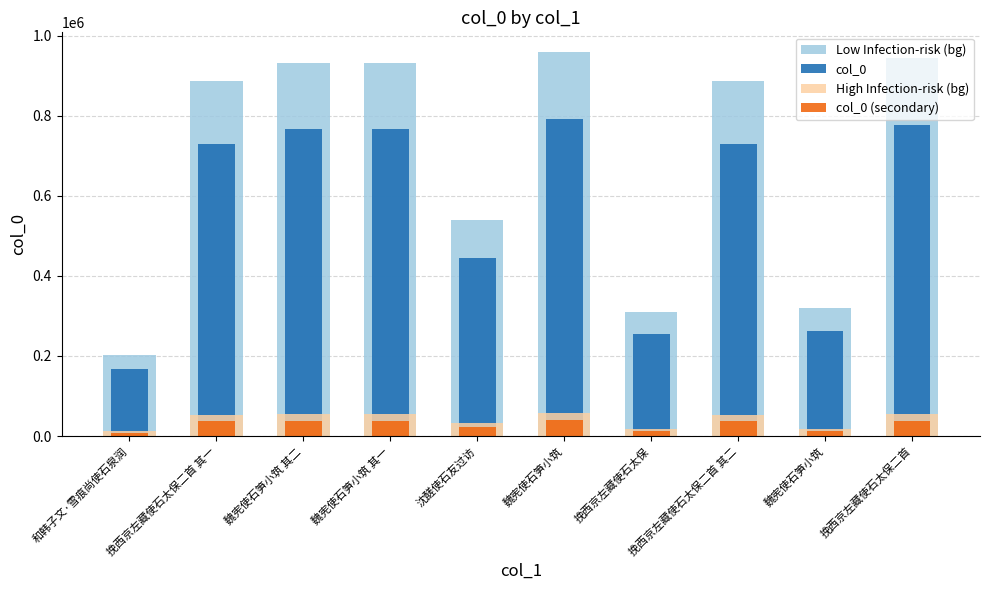

What is the value of the col_0 (secondary) bar at the 10th from the left?

38824